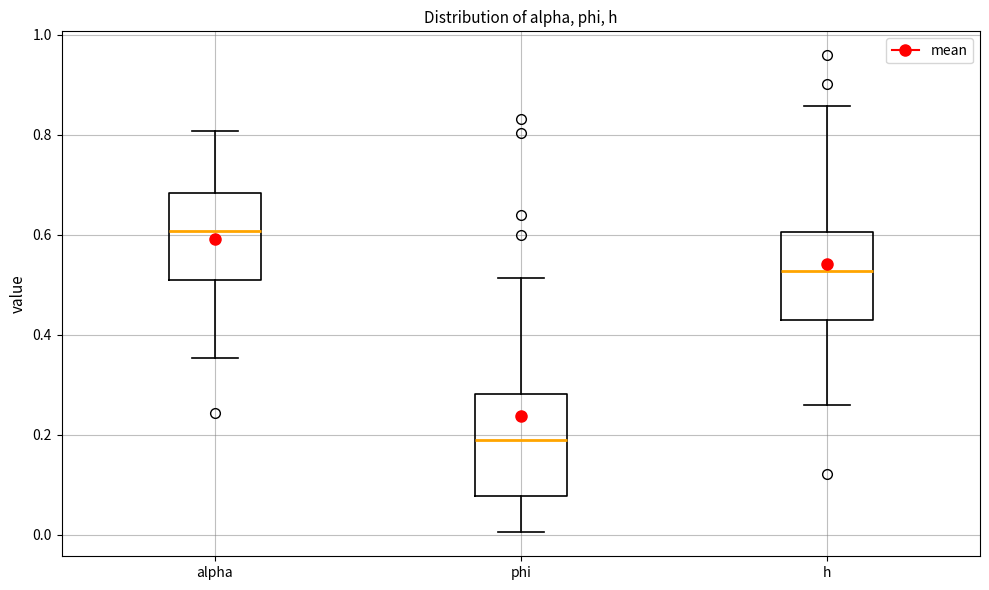

Where is the lower edge of the box for h on the y-axis? The values are not printed on the chart, so give them approximately, as read against the axis.

0.42